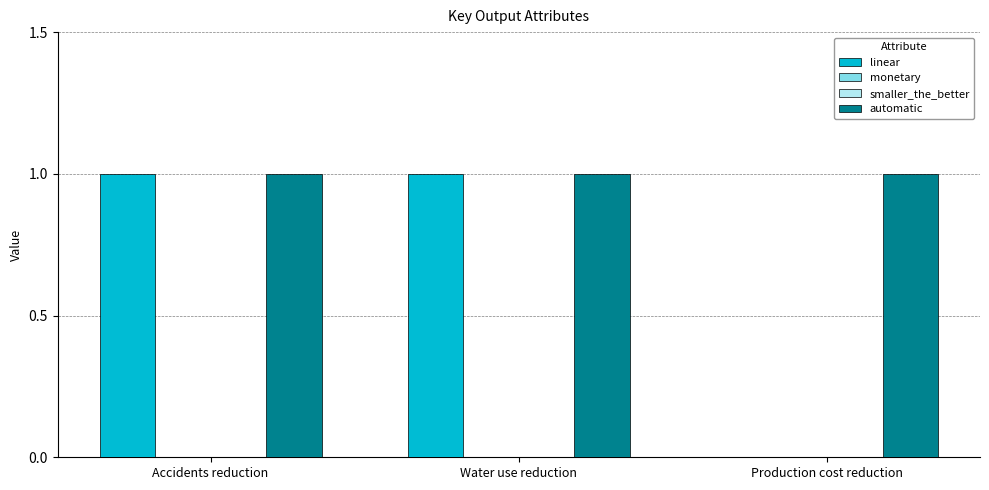

What position from the right is Accidents reduction?

3